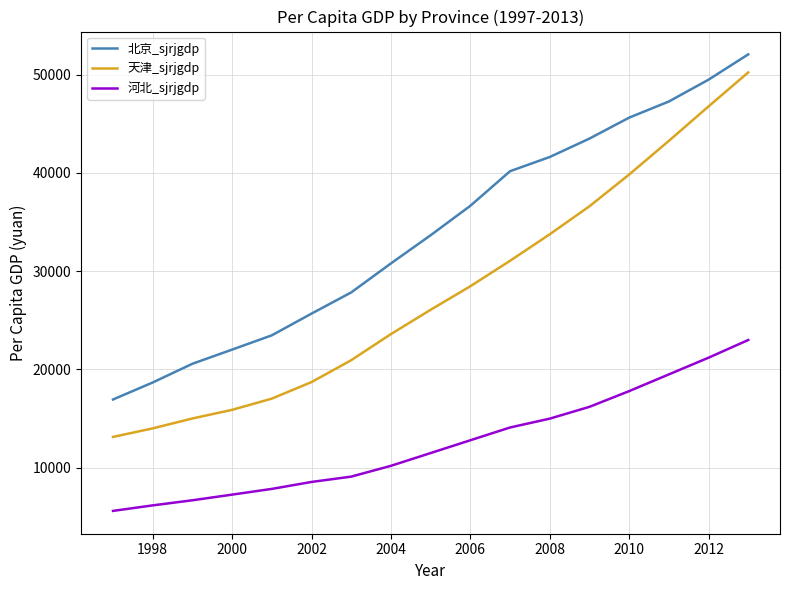

What is the difference between the maximum and minimum values in the 北京_sjrjgdp series?

35108.4